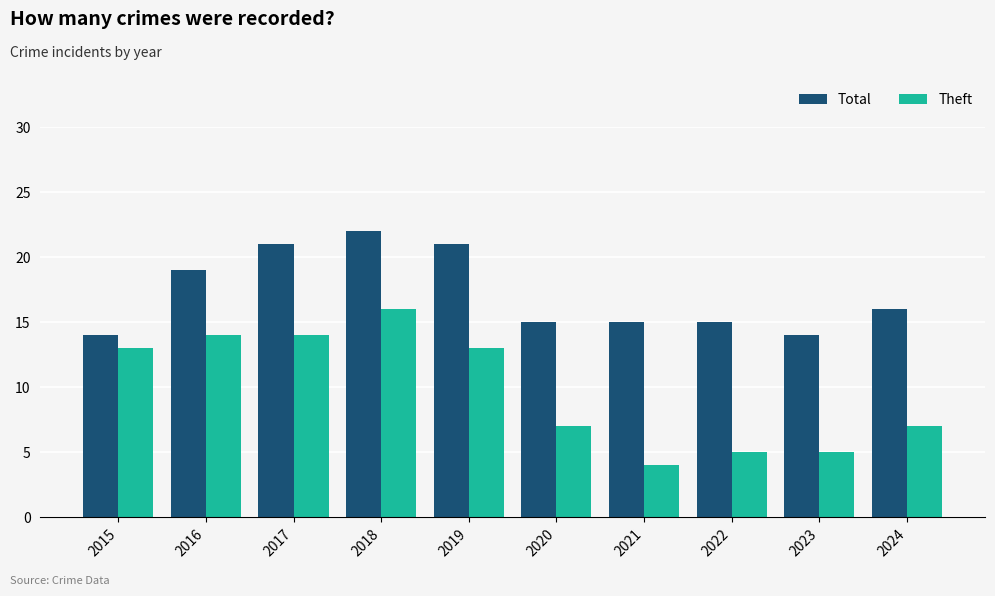

Which series has the largest total across all categories?

Total